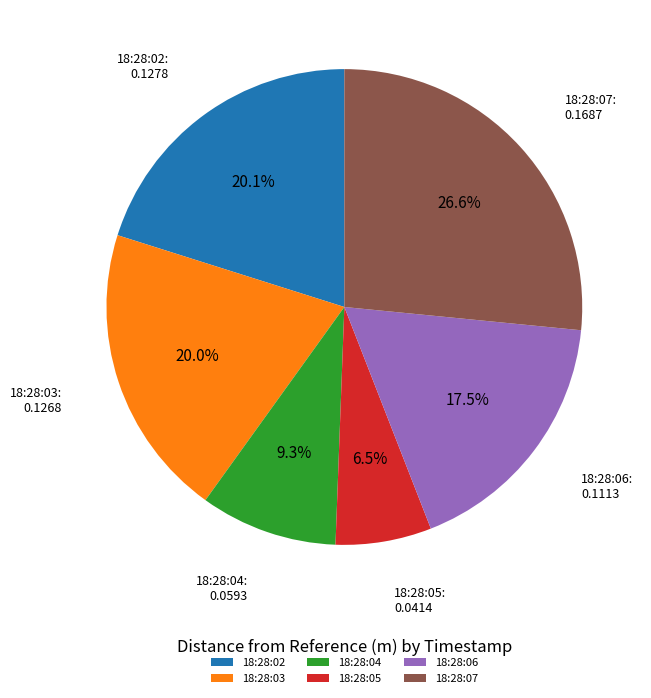

Is there a majority slice in this chart?

No